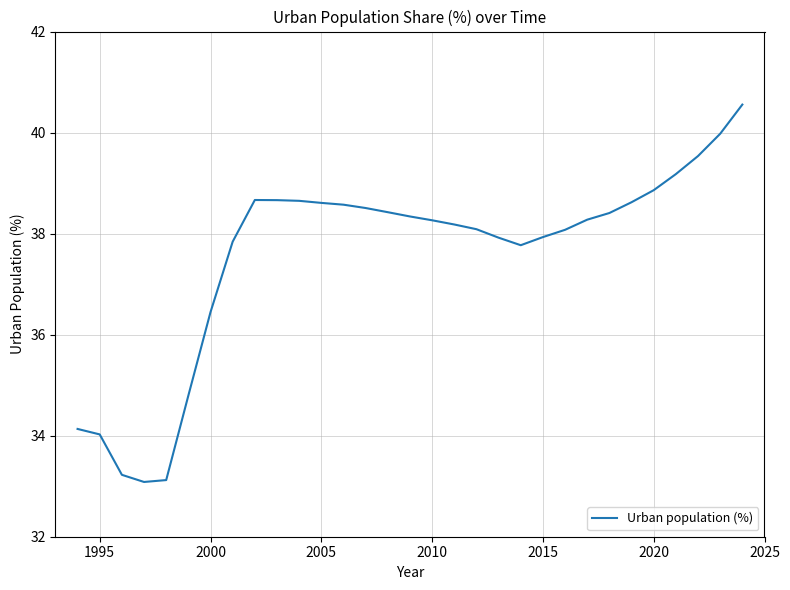

What is the smallest value displayed?

33.1